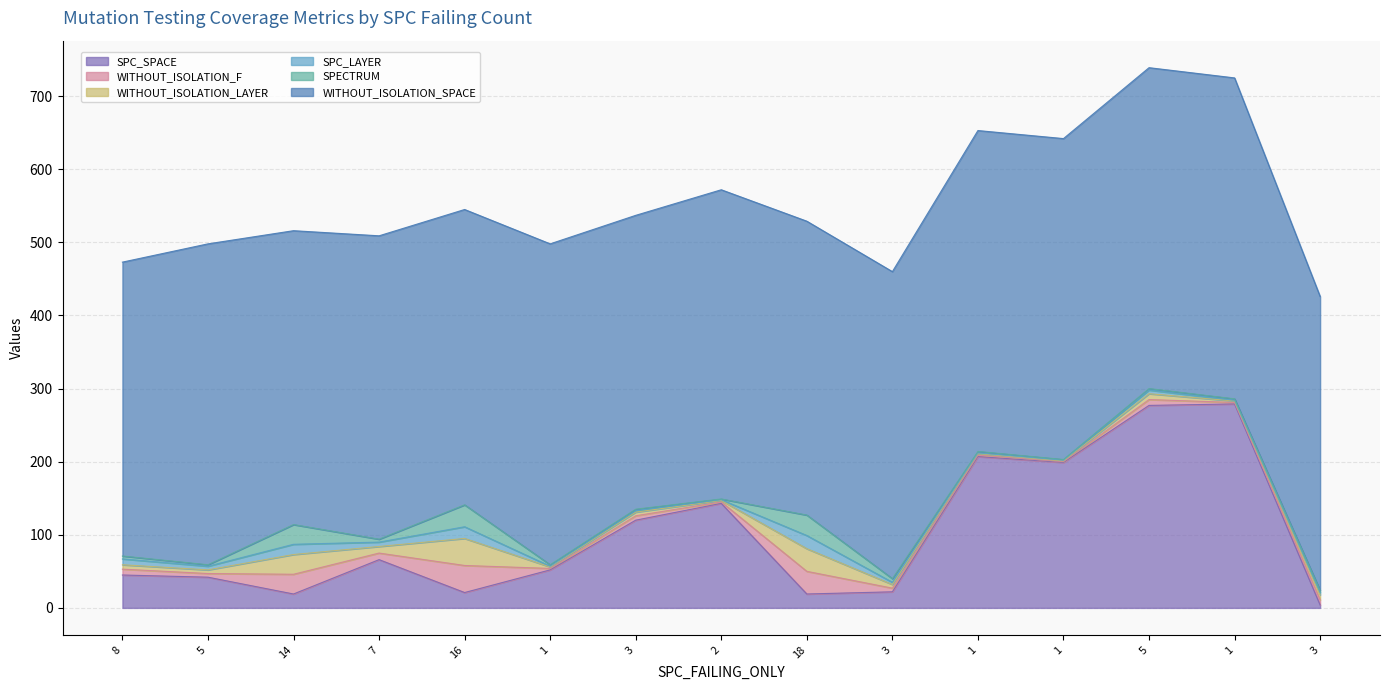

Reading left to right, transcribe all the data shown in this chart.

SPC_SPACE: 45	42	19	66	21	52	120	143	19	22	207	199	277	279	4
WITHOUT_ISOLATION_F: 8	5	27	9	37	2	6	2	31	5	2	1	8	2	7
WITHOUT_ISOLATION_LAYER: 6	5	27	9	37	2	5	2	31	5	2	1	8	2	7
SPC_LAYER: 8	5	14	6	16	1	2	1	18	3	1	1	5	1	3
SPECTRUM: 4	2	27	4	30	2	2	1	28	5	2	1	2	2	3
WITHOUT_ISOLATION_SPACE: 402	439	402	415	404	439	402	423	402	420	439	439	439	439	402